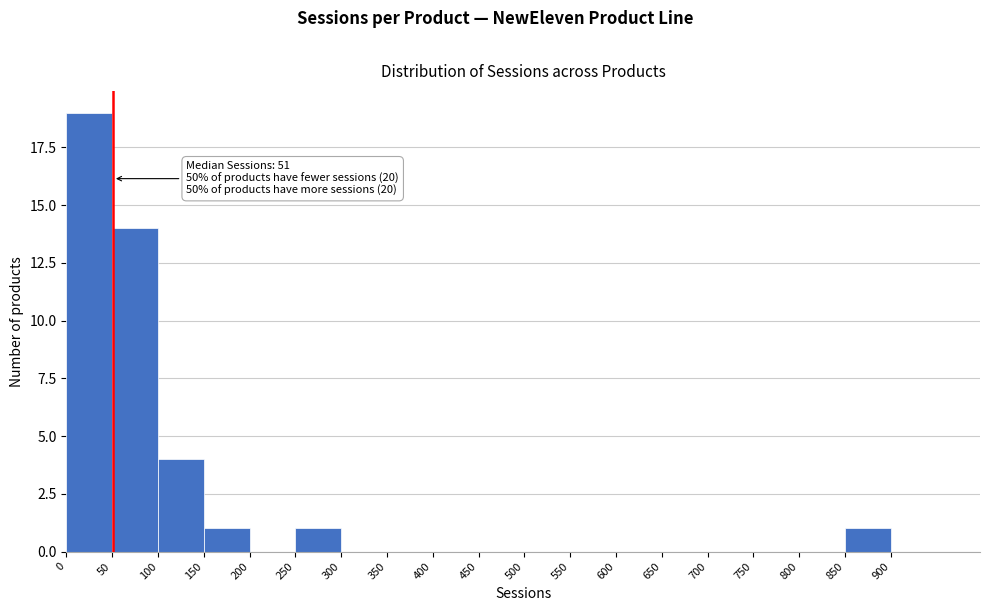

Over which range of the x-axis is the bar tallest?

0 to 50